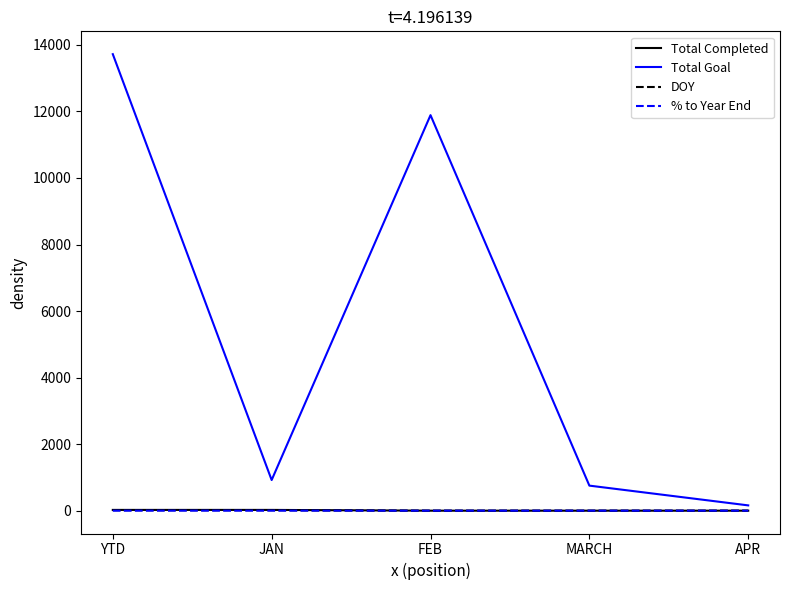

Which series has the largest total across all categories?

Total Goal